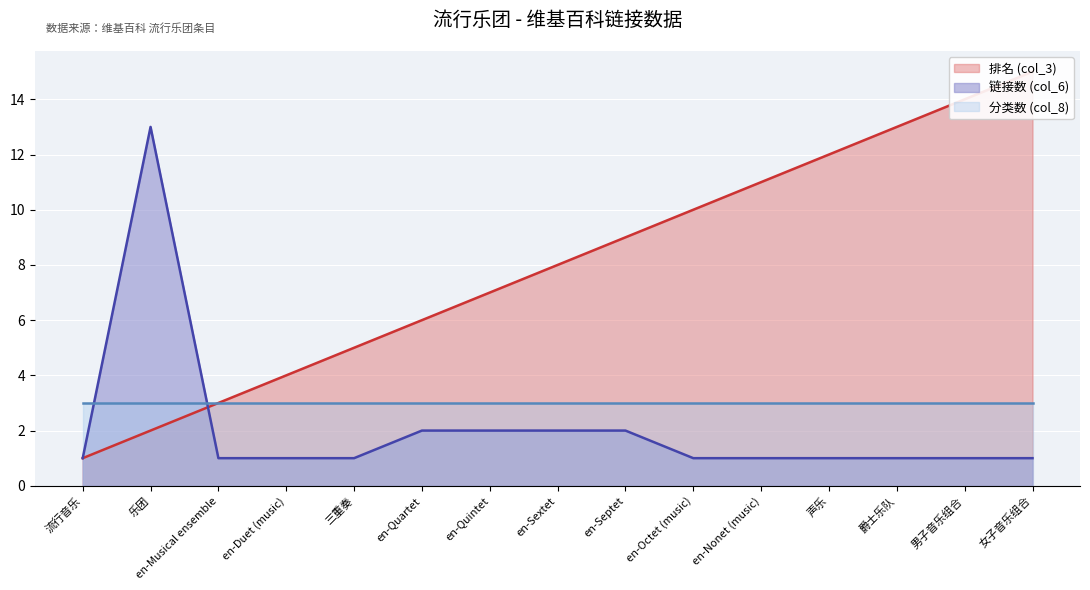

How many times do 链接数 (col_6) and 排名 (col_3) cross each other?

1